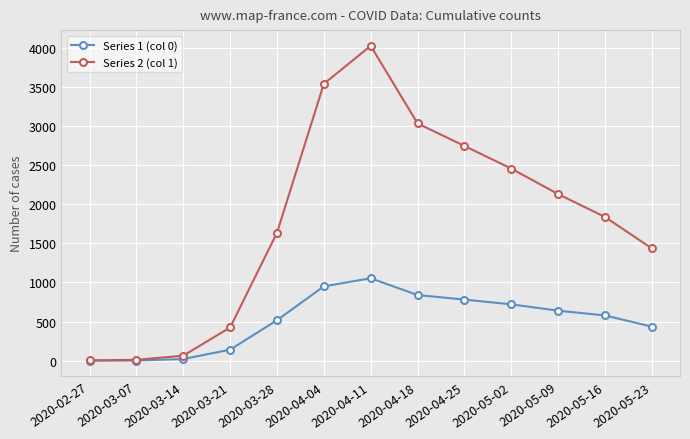

At which category is the sum across all series the highest?

2020-04-11